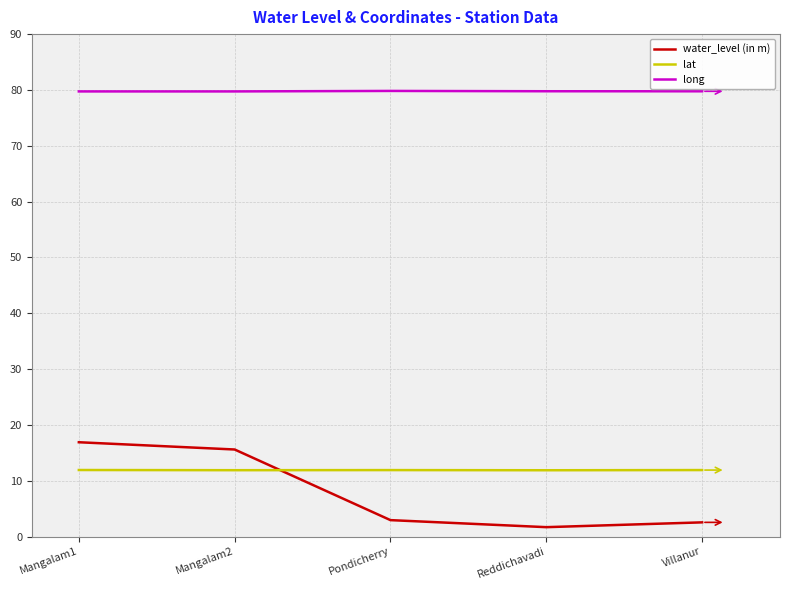

What is the total value across all series at Mangalam2?

107.2